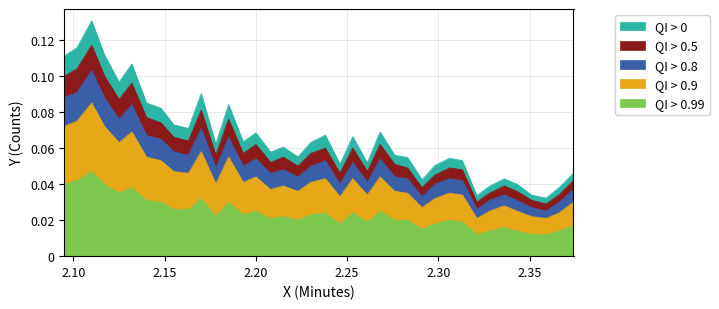

Count the QI > 0 values in the range 0 to 1.

38